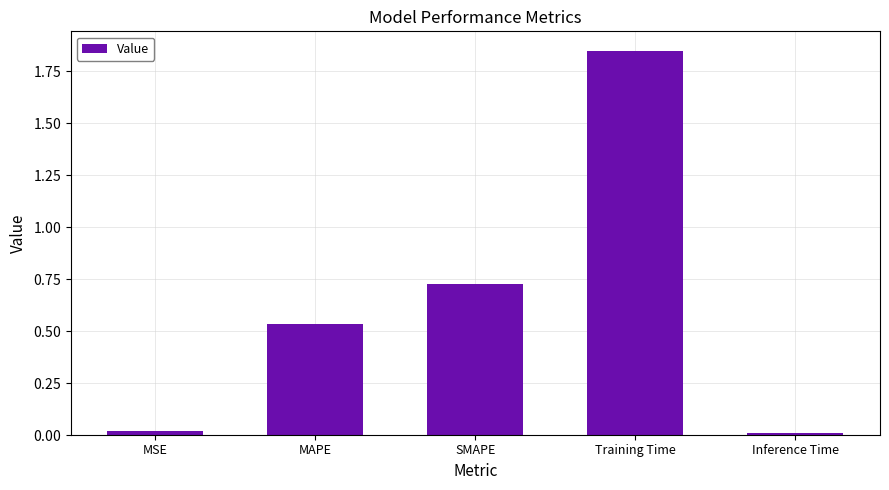

What is the label of the 4th bar from the left?

Training Time